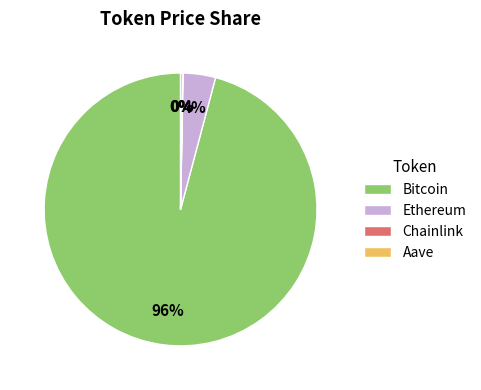

Which category has the biggest portion of the pie?

Bitcoin